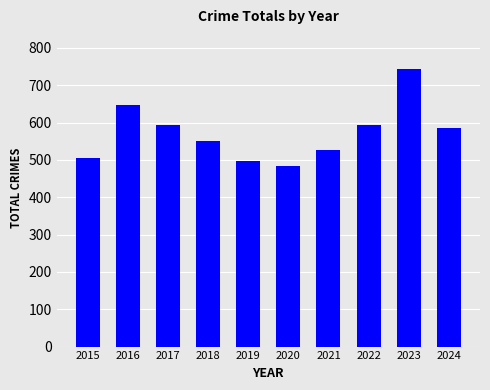

Does the chart contain stacked bars?

No